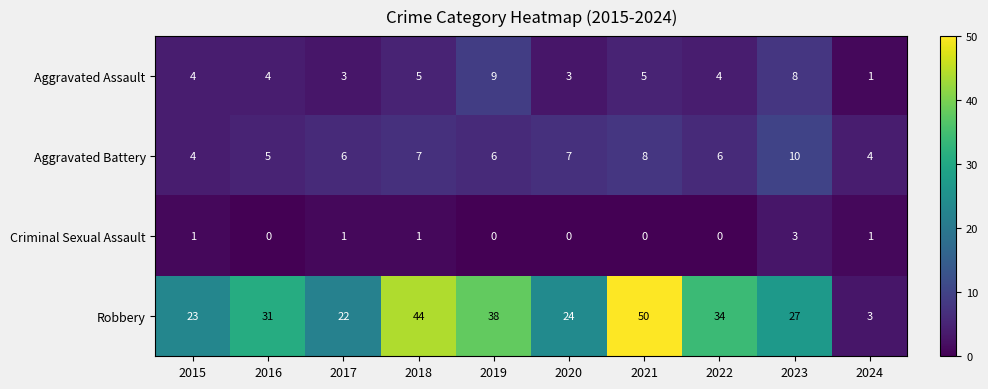

What value does the Aggravated Battery series have at 2020?

7